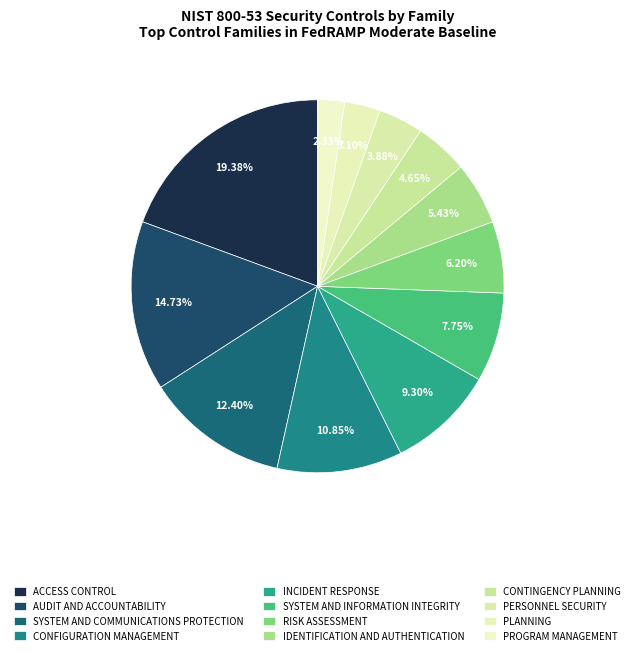

What portion of the pie excludes IDENTIFICATION AND AUTHENTICATION?

94.6%